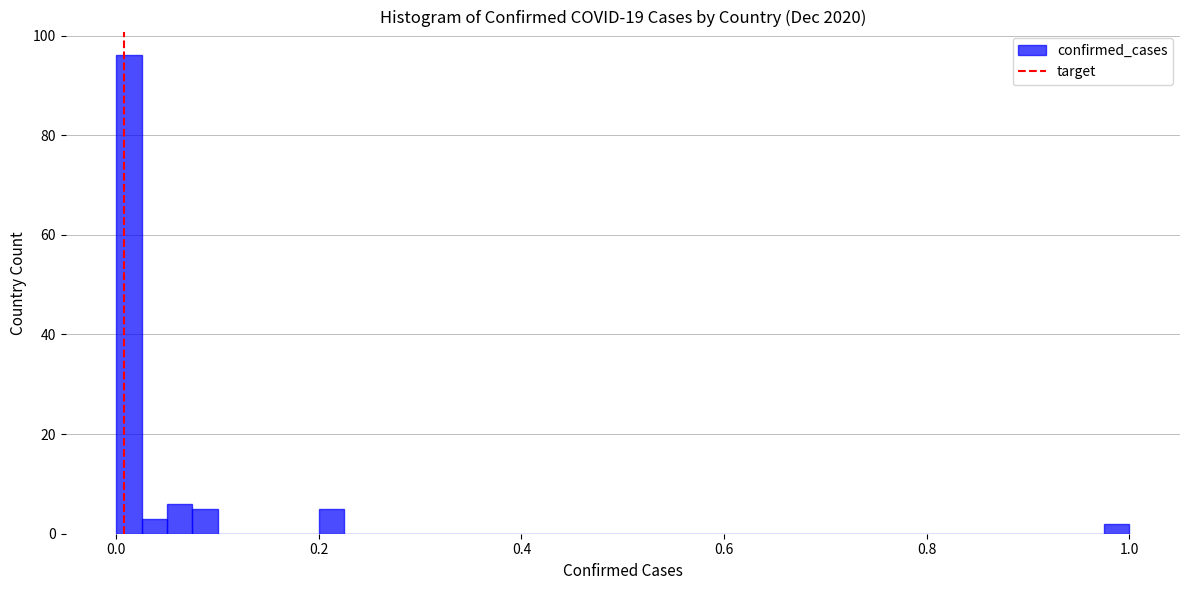

Read against the x-axis, roughly where is the centre of the tallest bar?

0.02